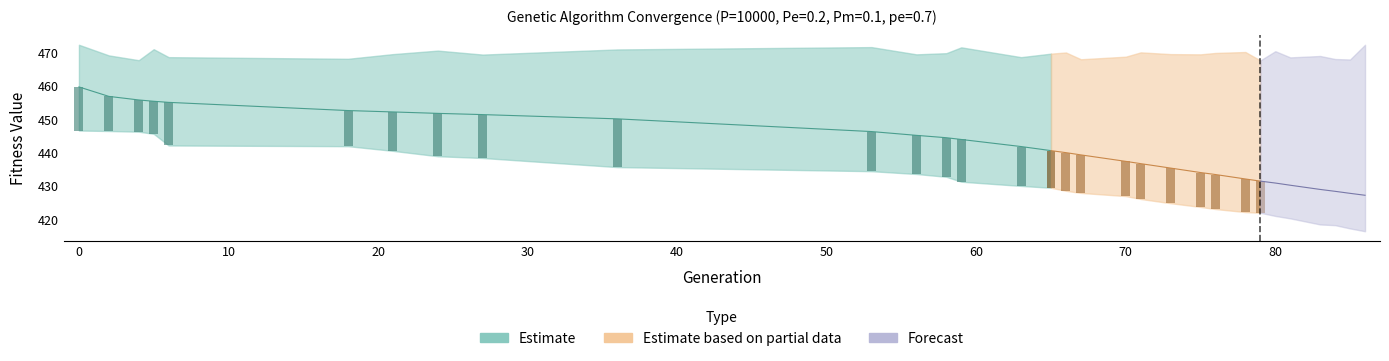

At which label is max closest to 470?

76